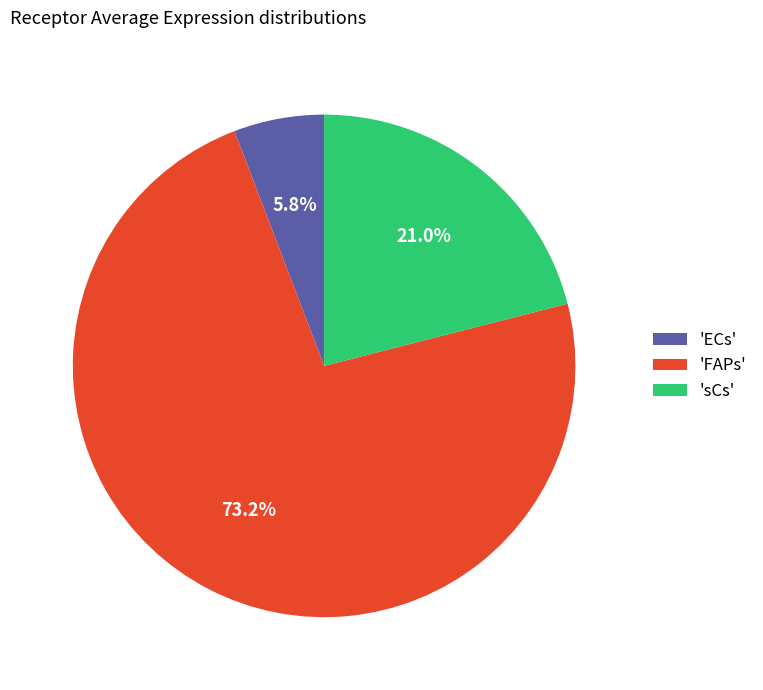

What percentage do 'ECs' and 'sCs' together represent?

26.8%